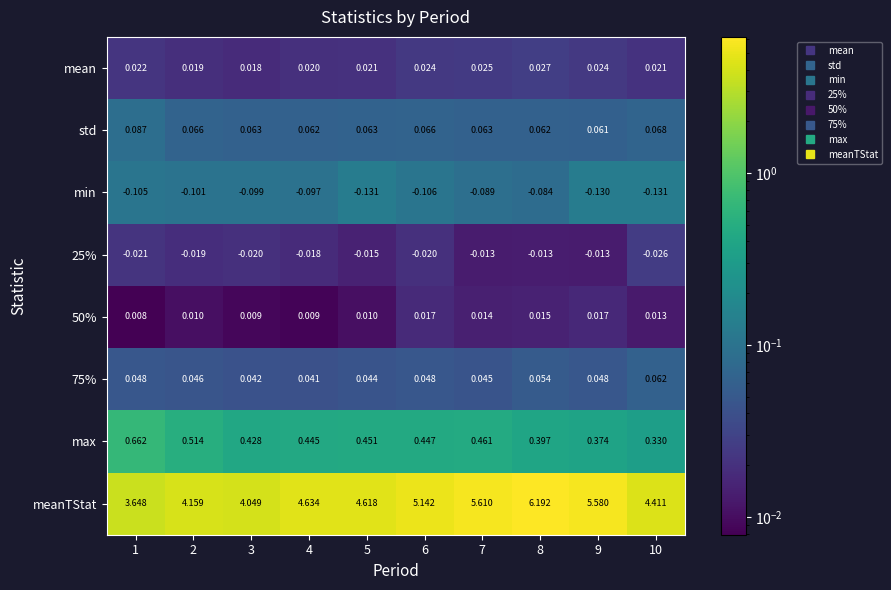

Which series has the largest range (max minus min)?

meanTStat